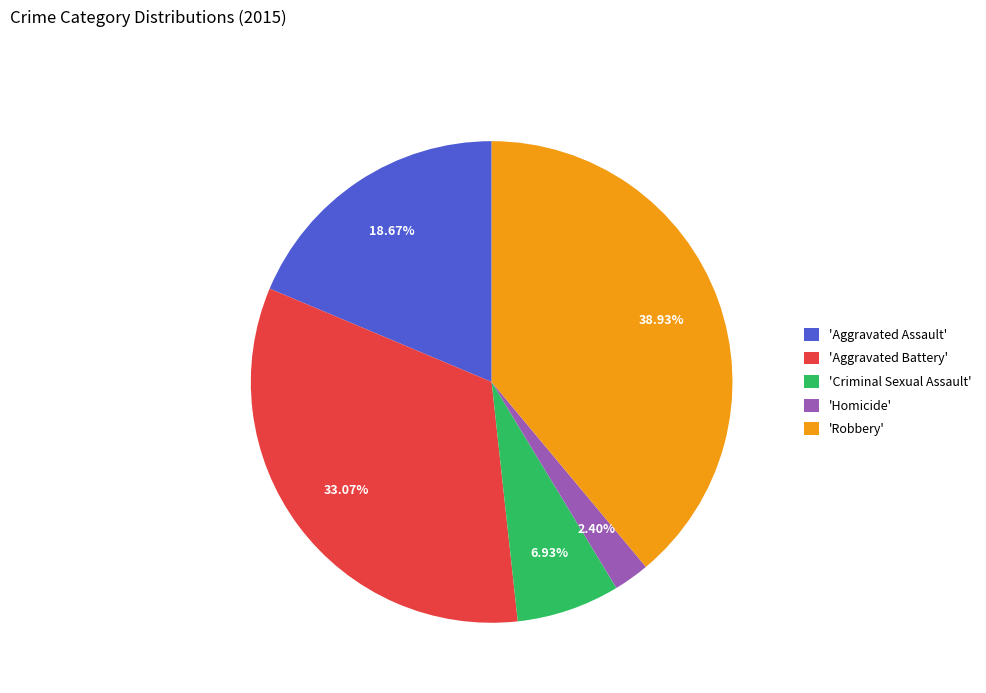

What is the ratio of the value at 'Robbery' to the value at 'Aggravated Assault'?

2.1